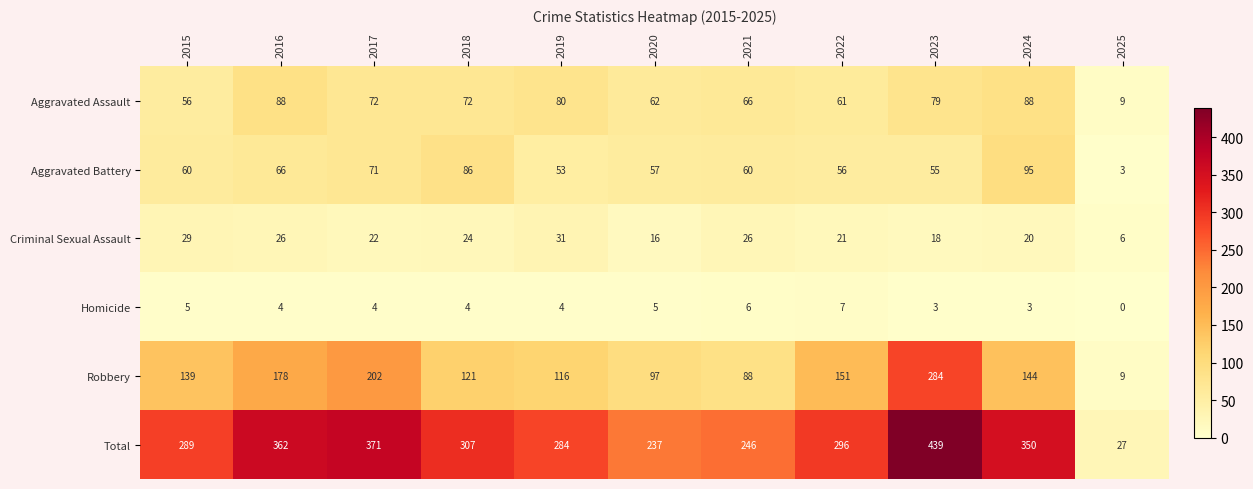

Is it true that Robbery equals 151 at 2022?

True